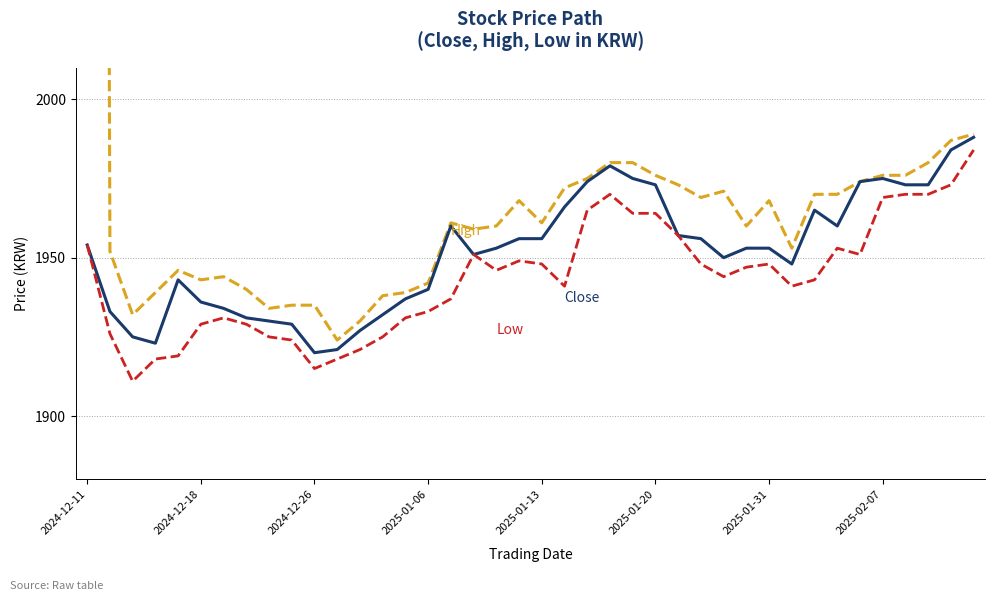

How many series are shown in this chart?

3